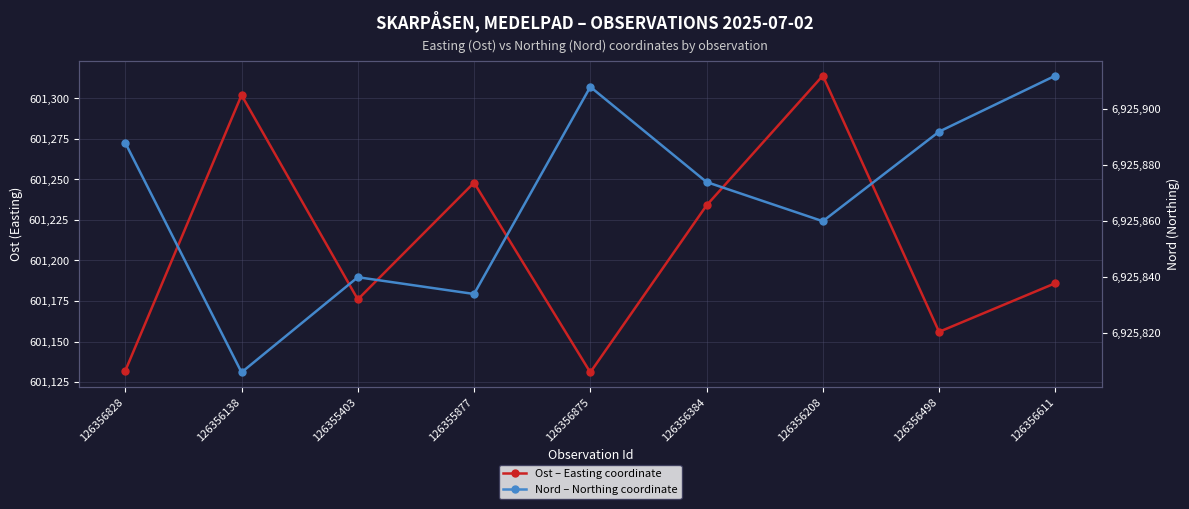

Which series has the widest spread of values?

Ost – Easting coordinate